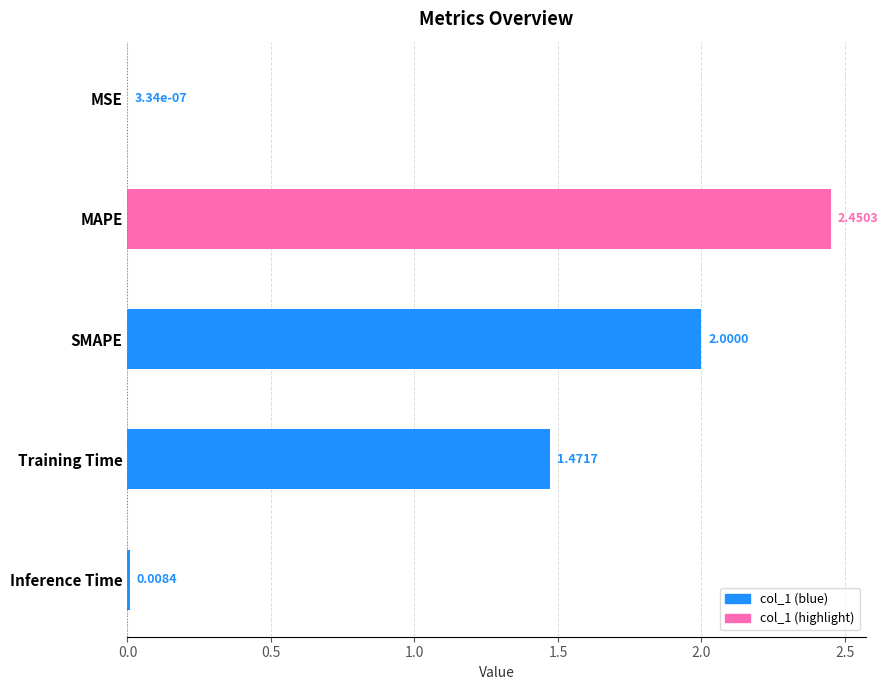

At which category does the chart reach its peak across all series?

MAPE